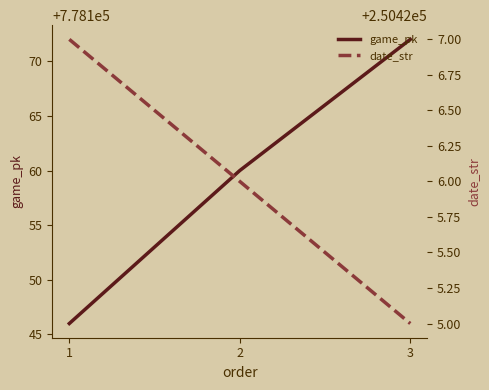

List the series in order of their overall mean, highest first.

game_pk, date_str